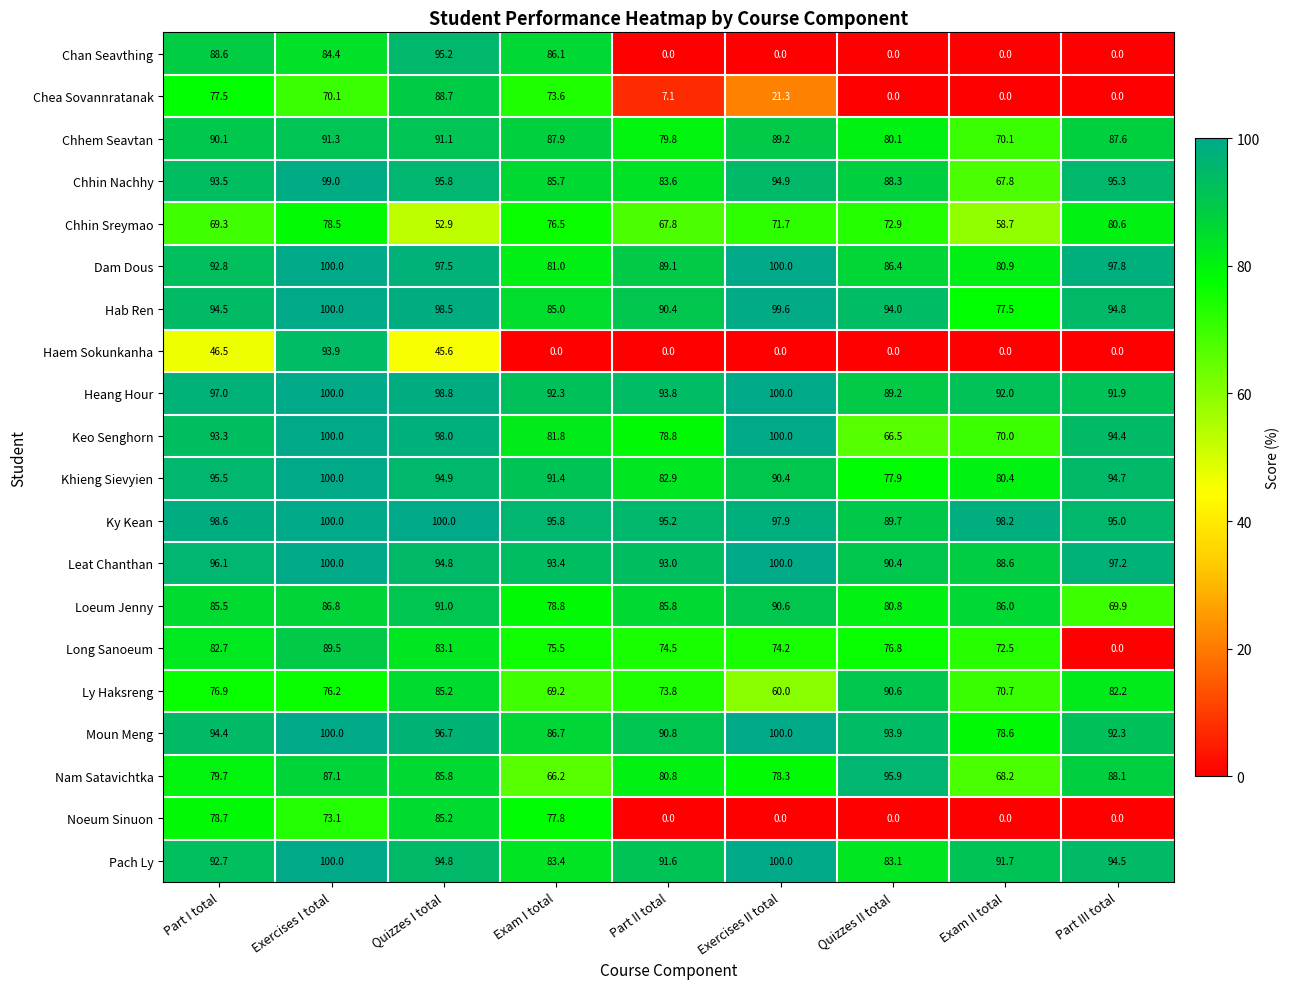

Which series has the largest range (max minus min)?

Chan Seavthing